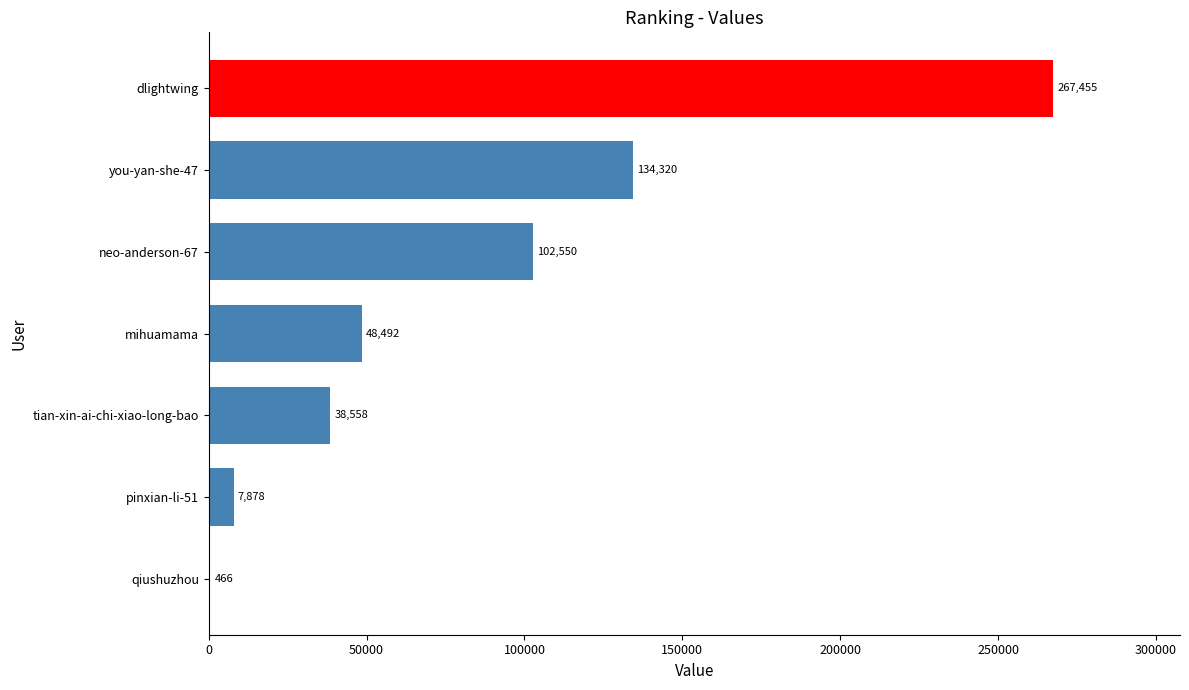

What is the sum of all values?

599719